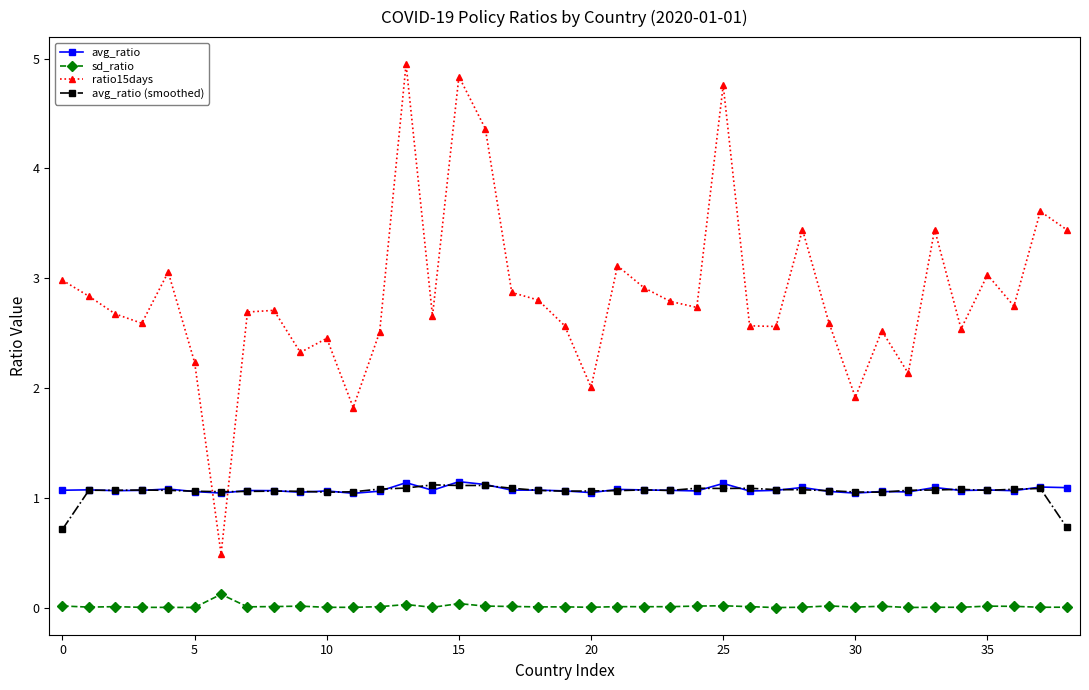

What is the difference between the maximum and second lowest values in the avg_ratio series?

0.1